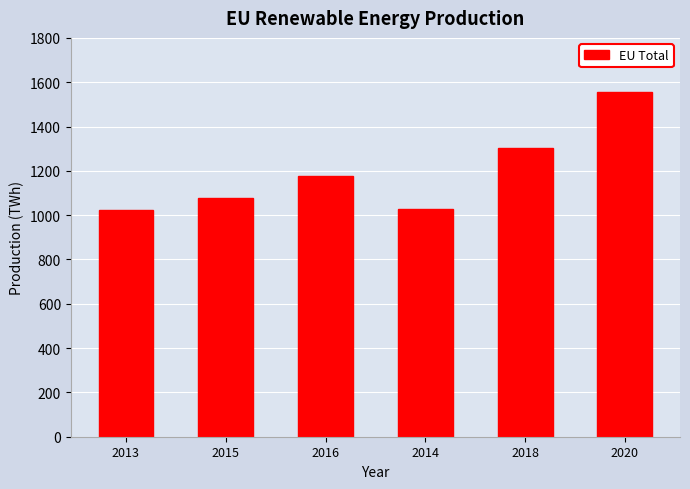

What is the greatest value displayed?

1558.0